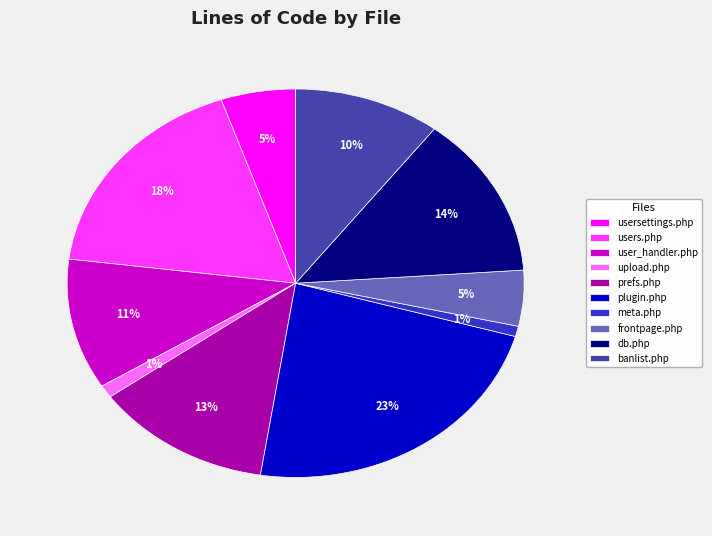

To the nearest percent, what is the difference between the largest and smallest slice percentages?

22%